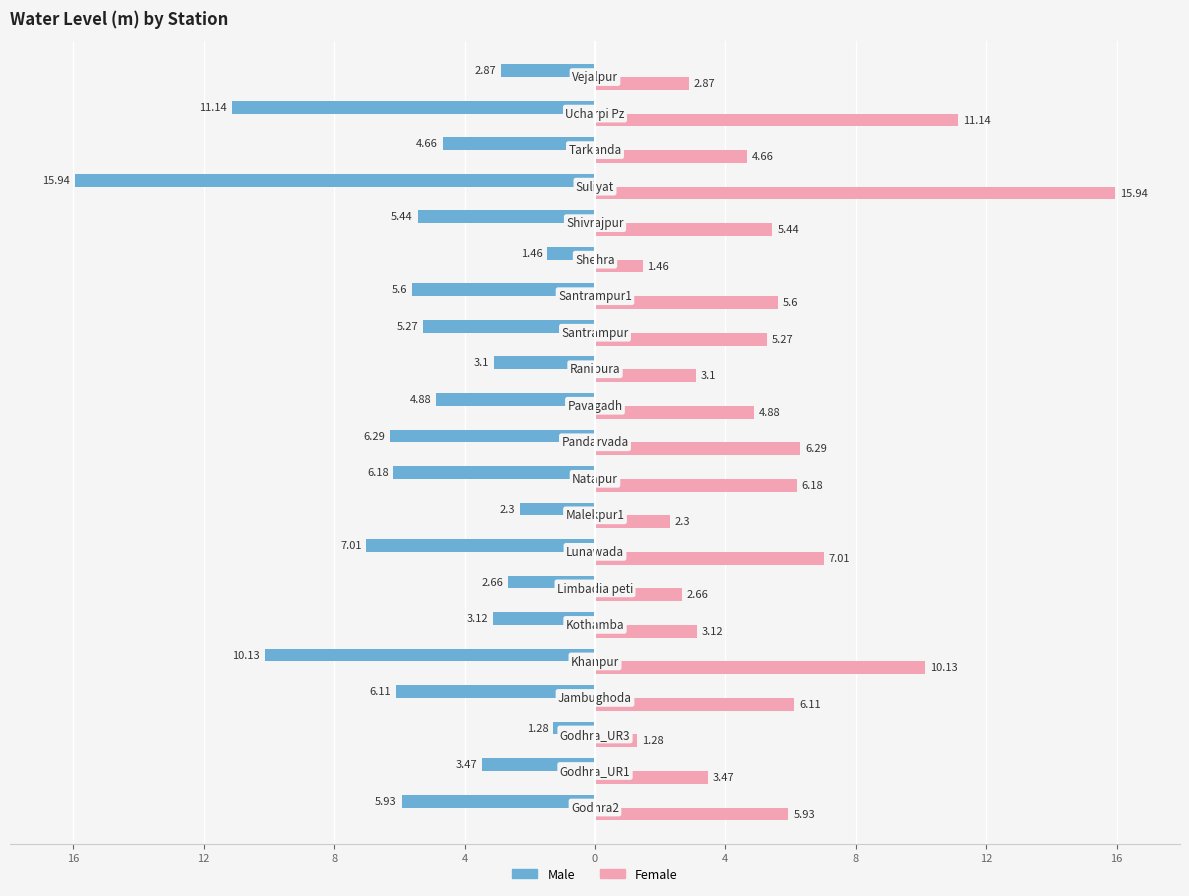

Rank the series by their average value, from highest to lowest.

Female, Male